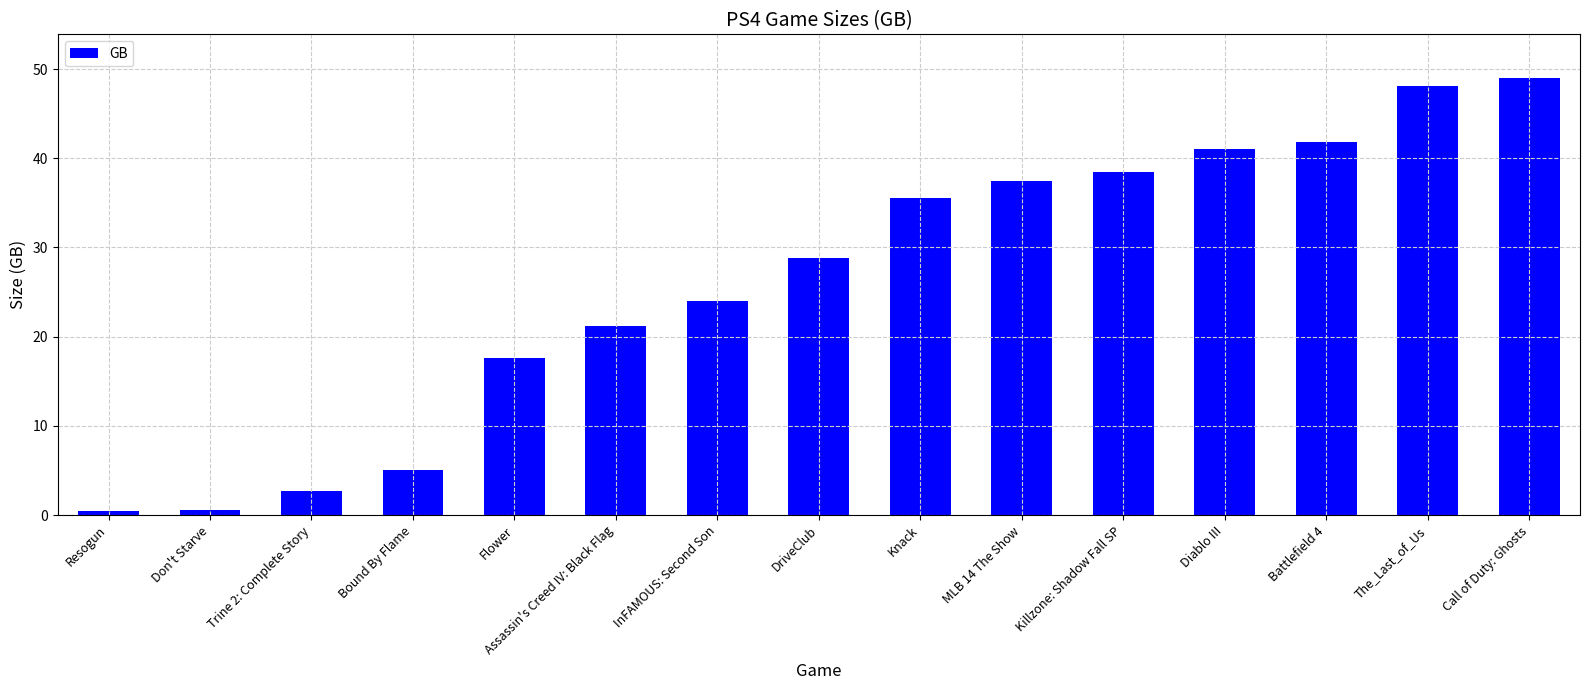

How many categories are shown in the chart?

15